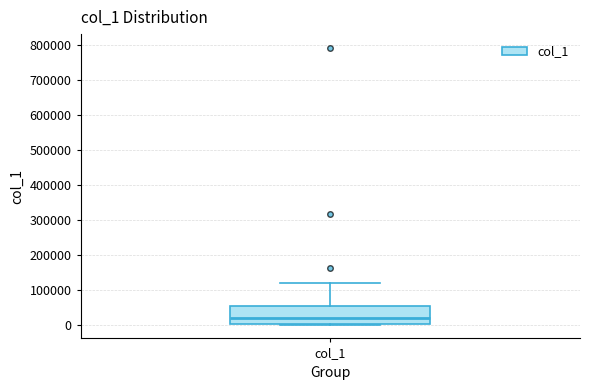

Transcribe this box plot: give where the median line is, the range the box spans, and where the two whiskers end, as read against the y-axis. The values are not printed on the chart, so give them approximately, as read against the axis.

median 20000, box 0 to 50000, whiskers 0 to 120000